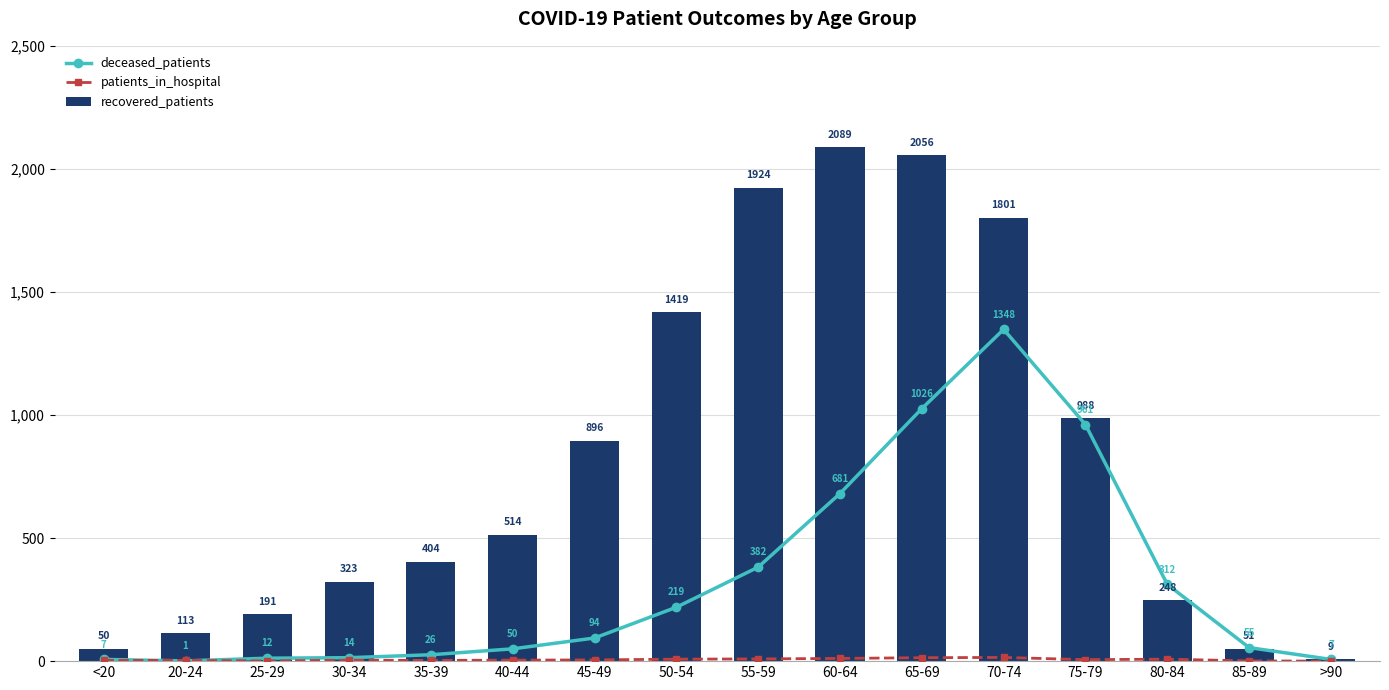

What is the value of the deceased_patients bar at the 15th from the left?

55